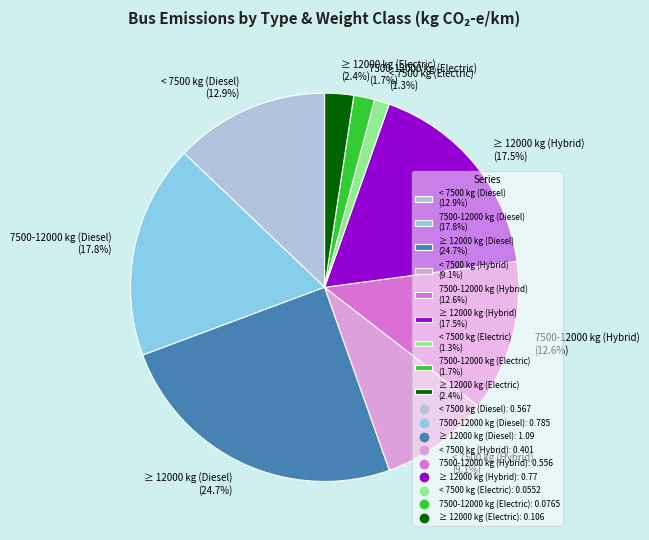

To the nearest percent, what is the difference between the largest and smallest slice percentages?

23%